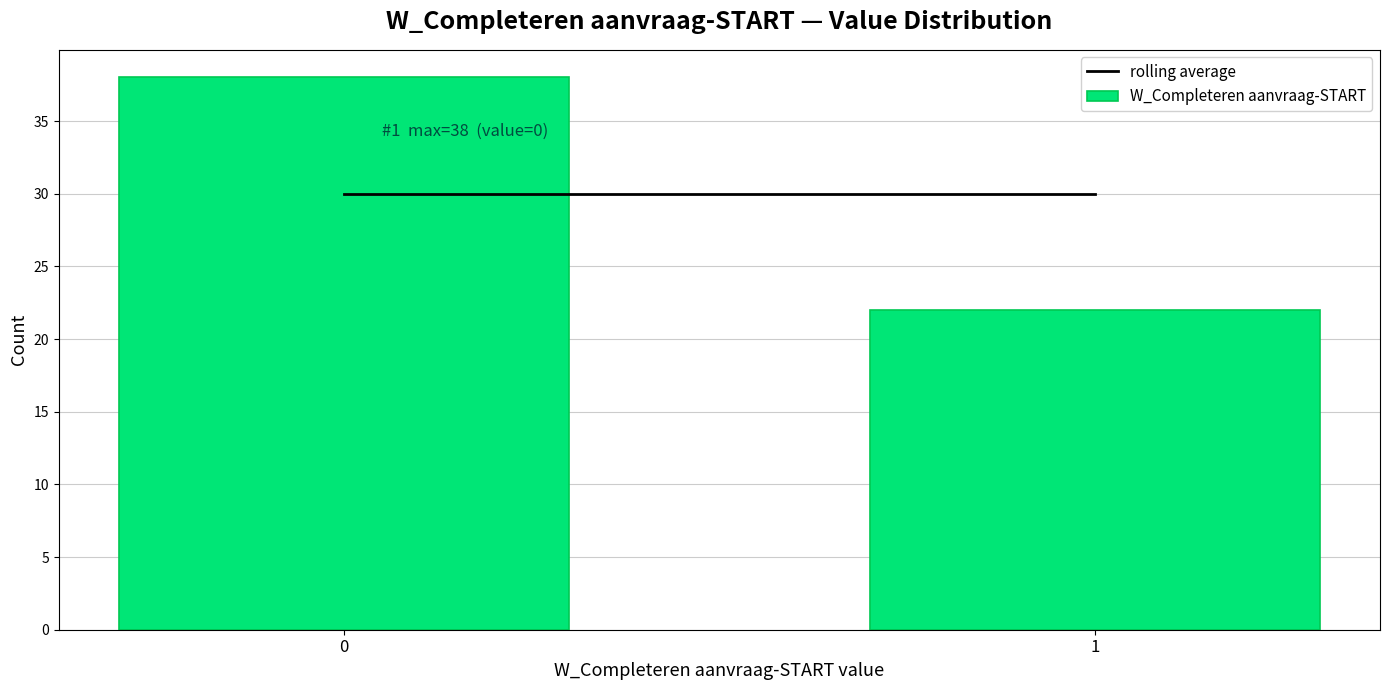

Reading right to left, list all the values displayed in this chart.

1=22	0=38